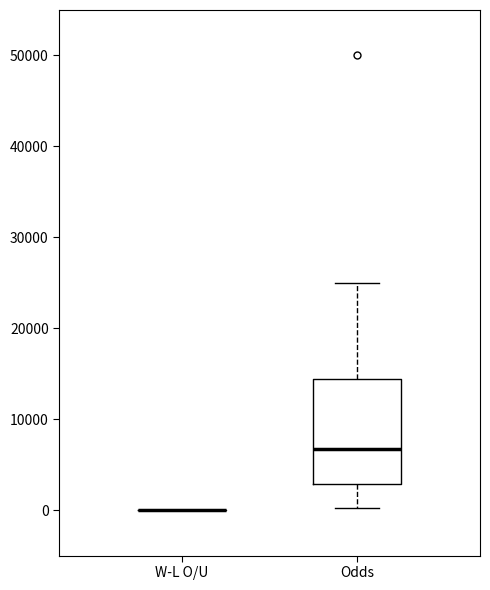

Reading left to right, transcribe this box plot: for each box, give where its median line is, the range the box spans, and where its two whiskers end, as read against the y-axis. The values are not printed on the chart, so give them approximately, as read against the axis.

W-L O/U: box collapsed to a line at 0, whiskers 0 to 0
Odds: median 7000, box 3000 to 14000, whiskers 0 to 25000